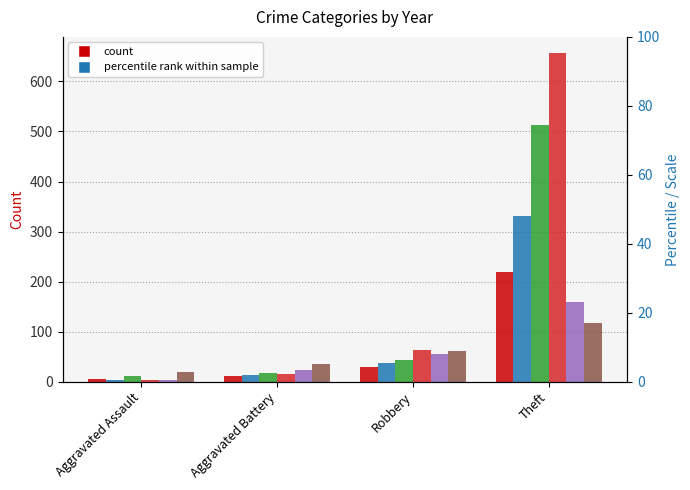

Read the 2015 value at Robbery, to the nearest 50.

50